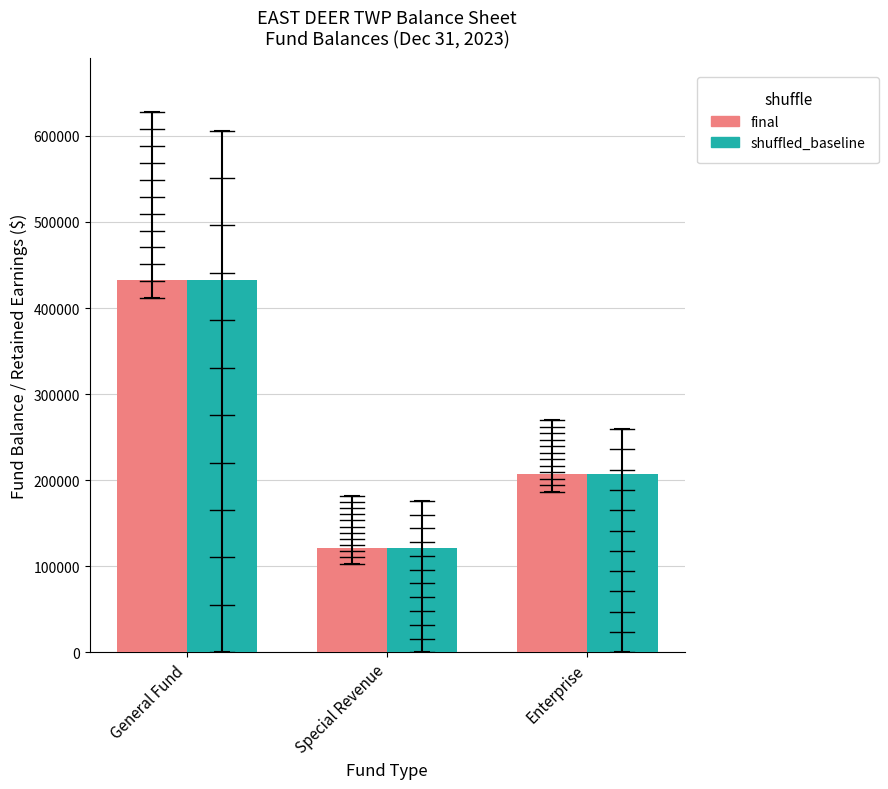

Reading right to left, extract all data points from this chart.

final: 207456	121361	432974
shuffled_baseline: 207456	121361	432974